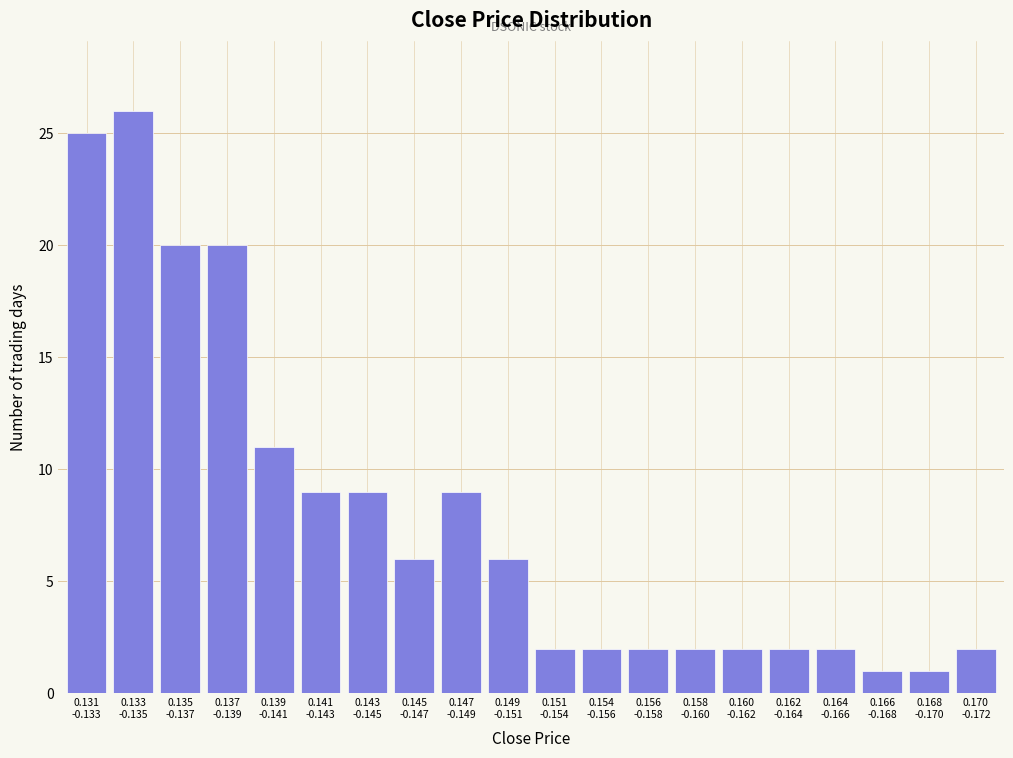

Reading left to right, extract all data points from this chart.

25	26	20	20	11	9	9	6	9	6	2	2	2	2	2	2	2	1	1	2